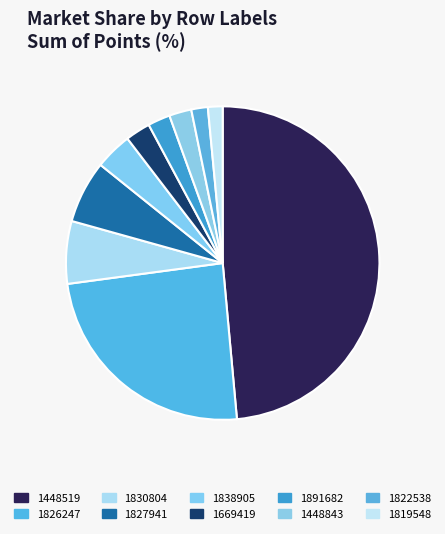

Is there any slice that represents more than half of the pie?

No